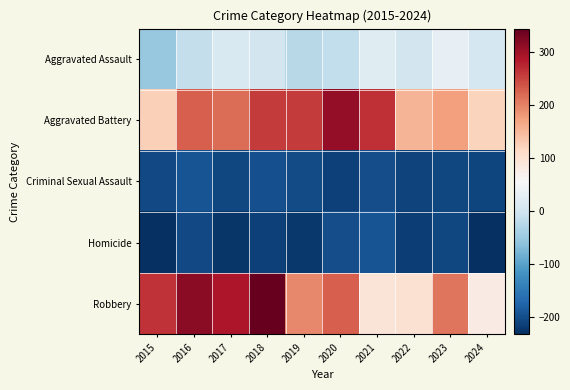

How many distinct data groups are displayed?

5